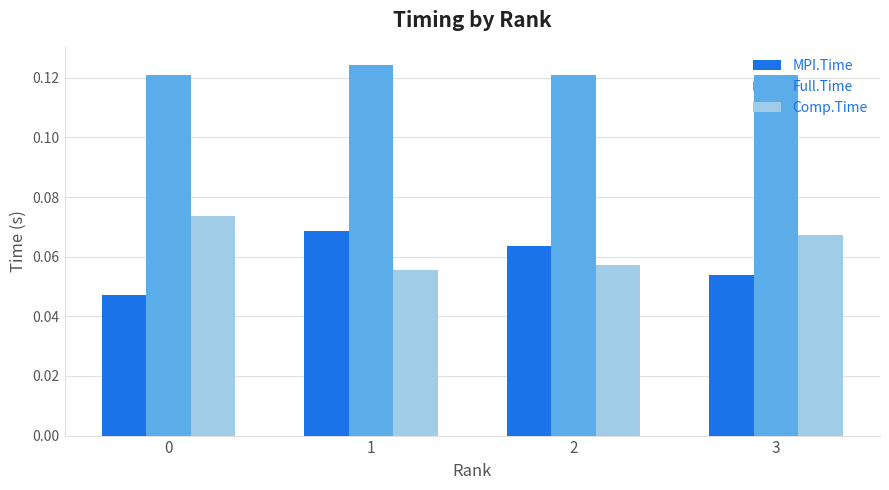

Which series has the largest total across all categories?

Full.Time